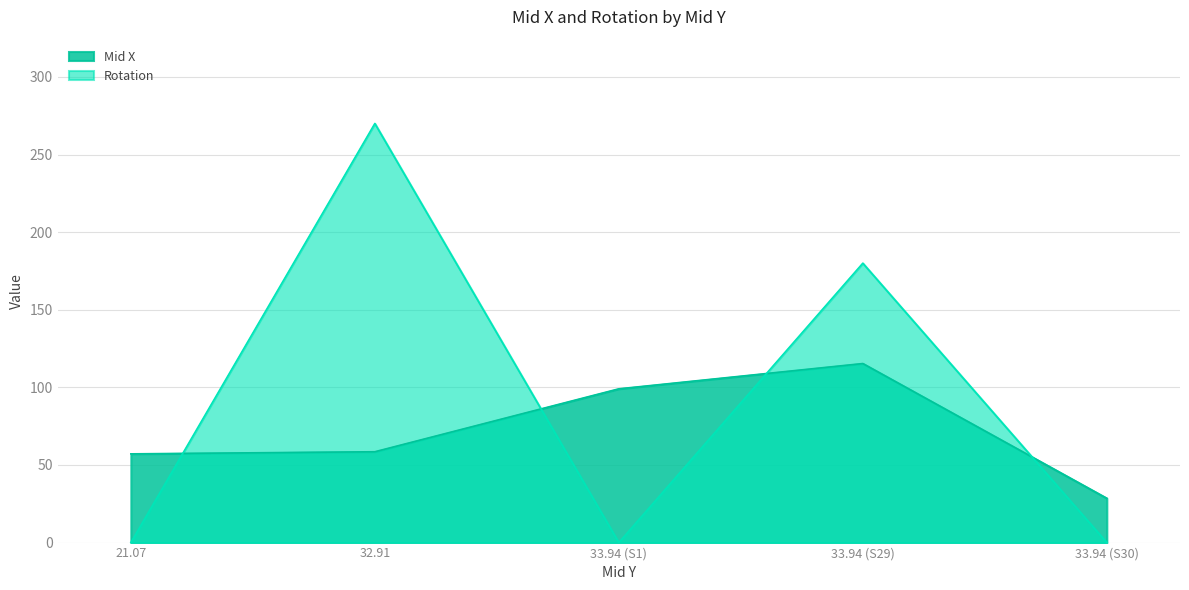

Which category has the lowest value across all series?

21.07